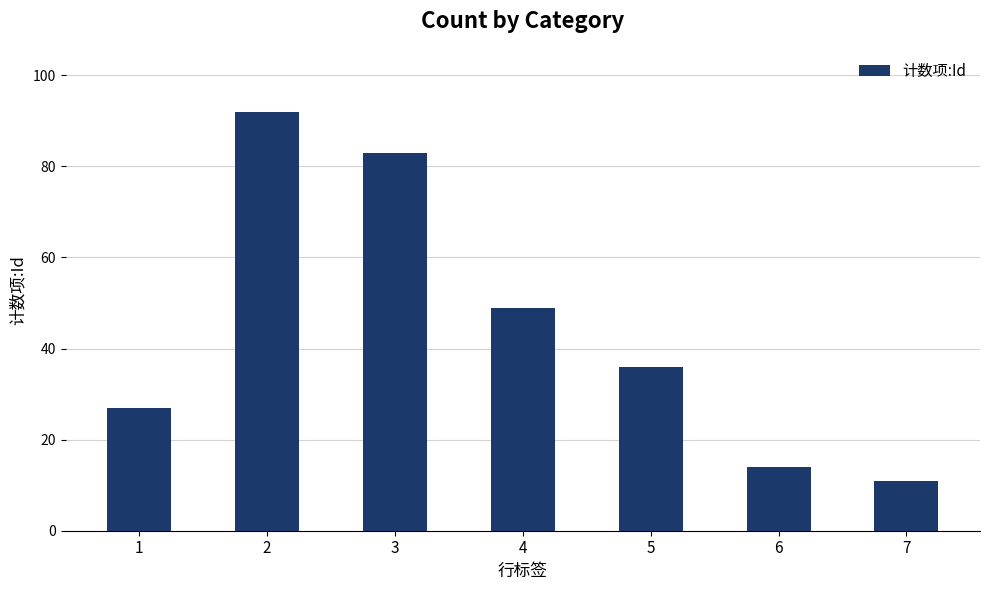

What value does the data have at 5, to the nearest 5?

35